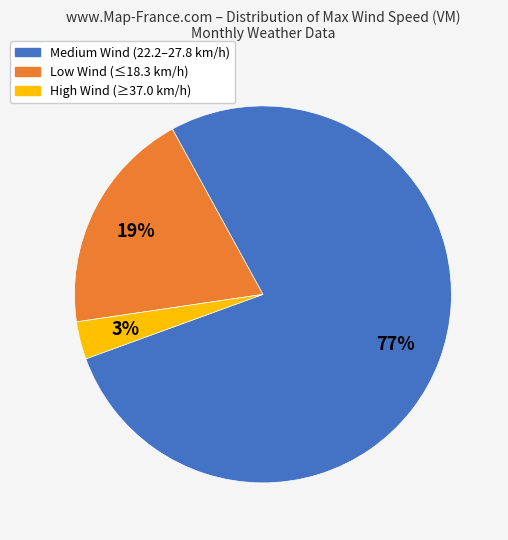

To the nearest percent, what is the average slice percentage?

33%